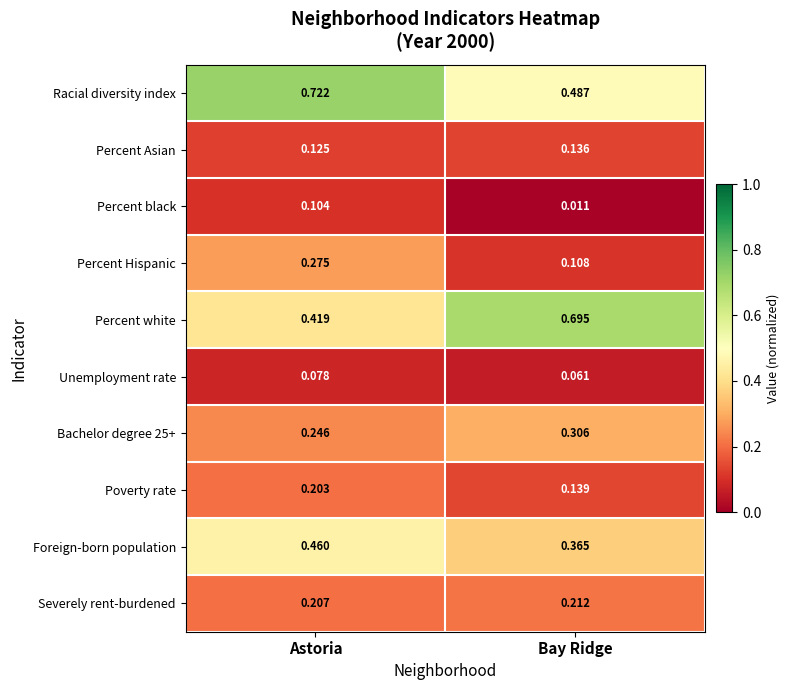

At which label is Severely rent-burdened closest to 0?

Astoria